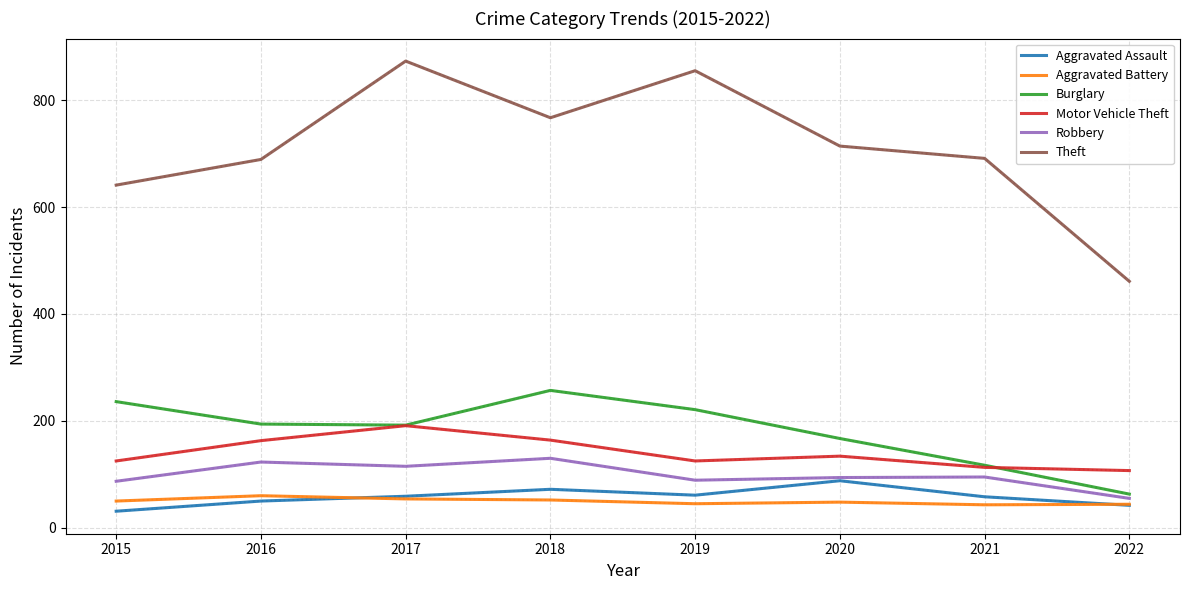

True or false: Robbery and Motor Vehicle Theft cross at least once.

False